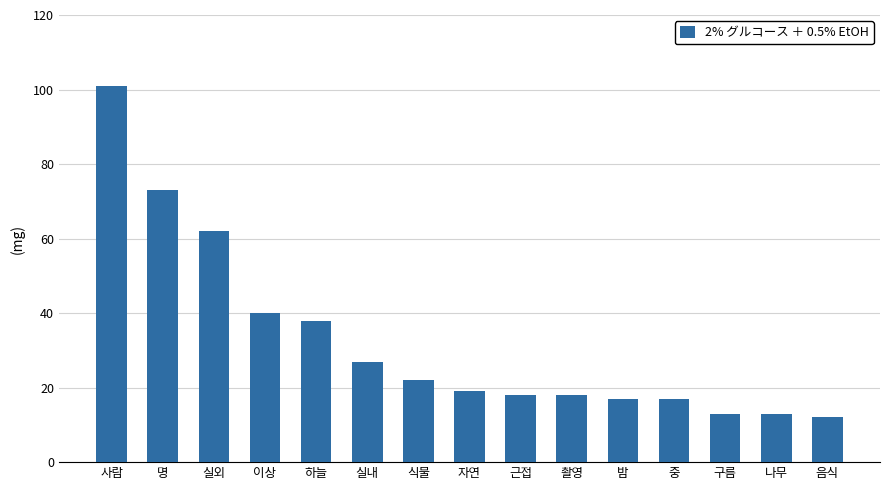

What is the value of the 1st bar from the left?

101